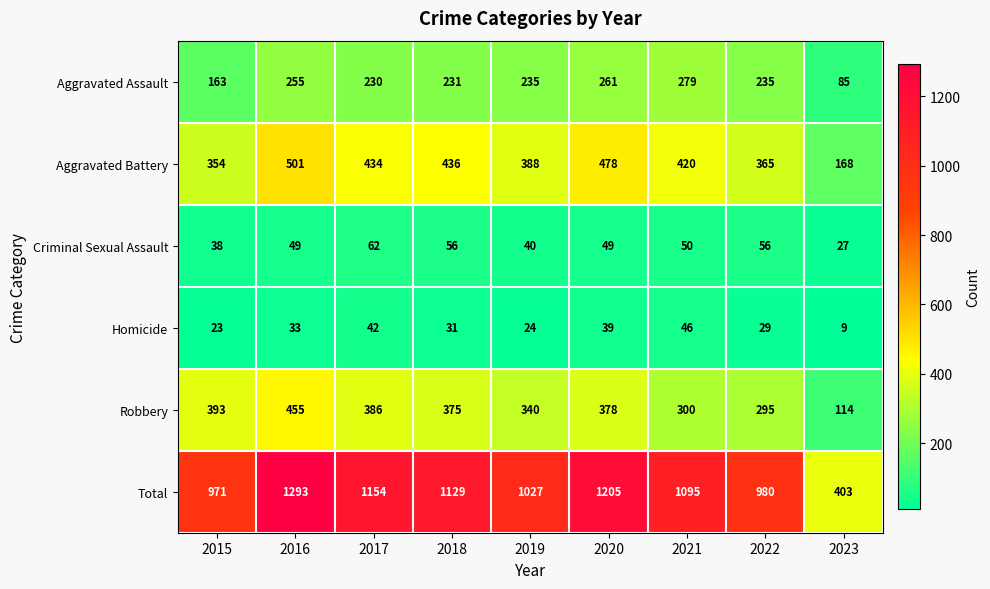

At which label is Aggravated Assault closest to 182?

2015